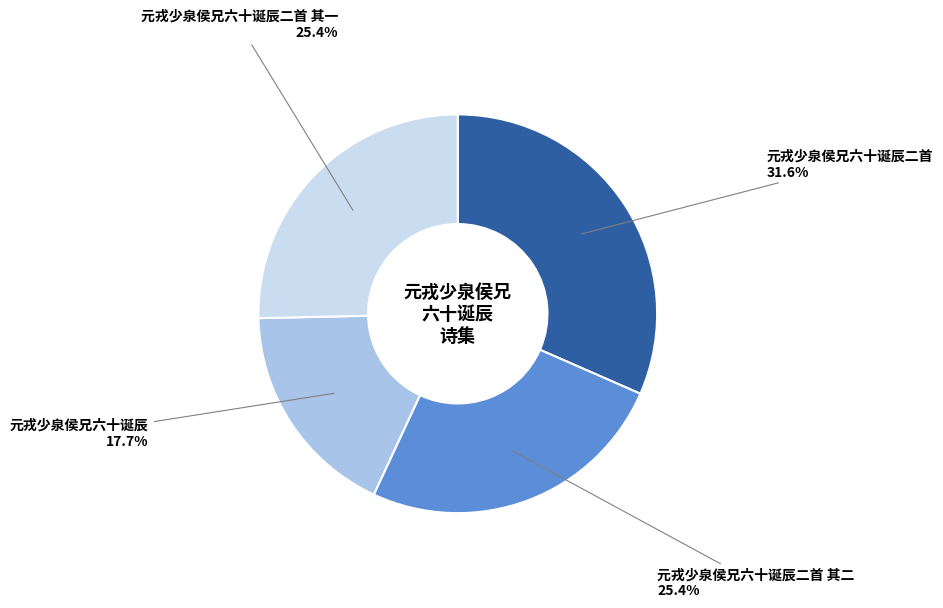

The 元戎少泉侯兄六十诞辰二首 其一 slice represents 11% of the pie. True or false?

False